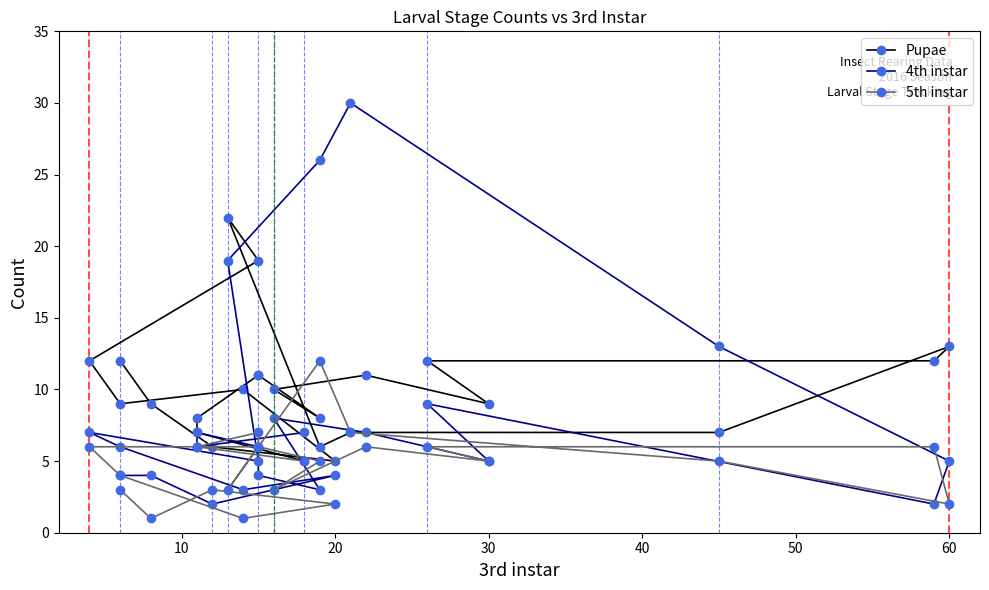

What value does the 5th instar series have at 10?

6